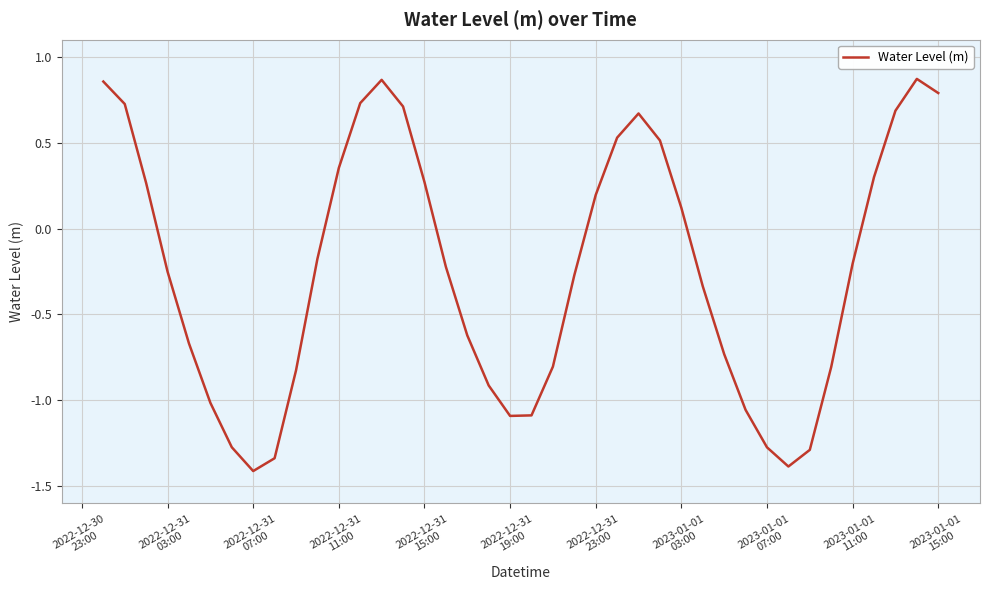

What is the minimum value shown in the chart?

-1.4